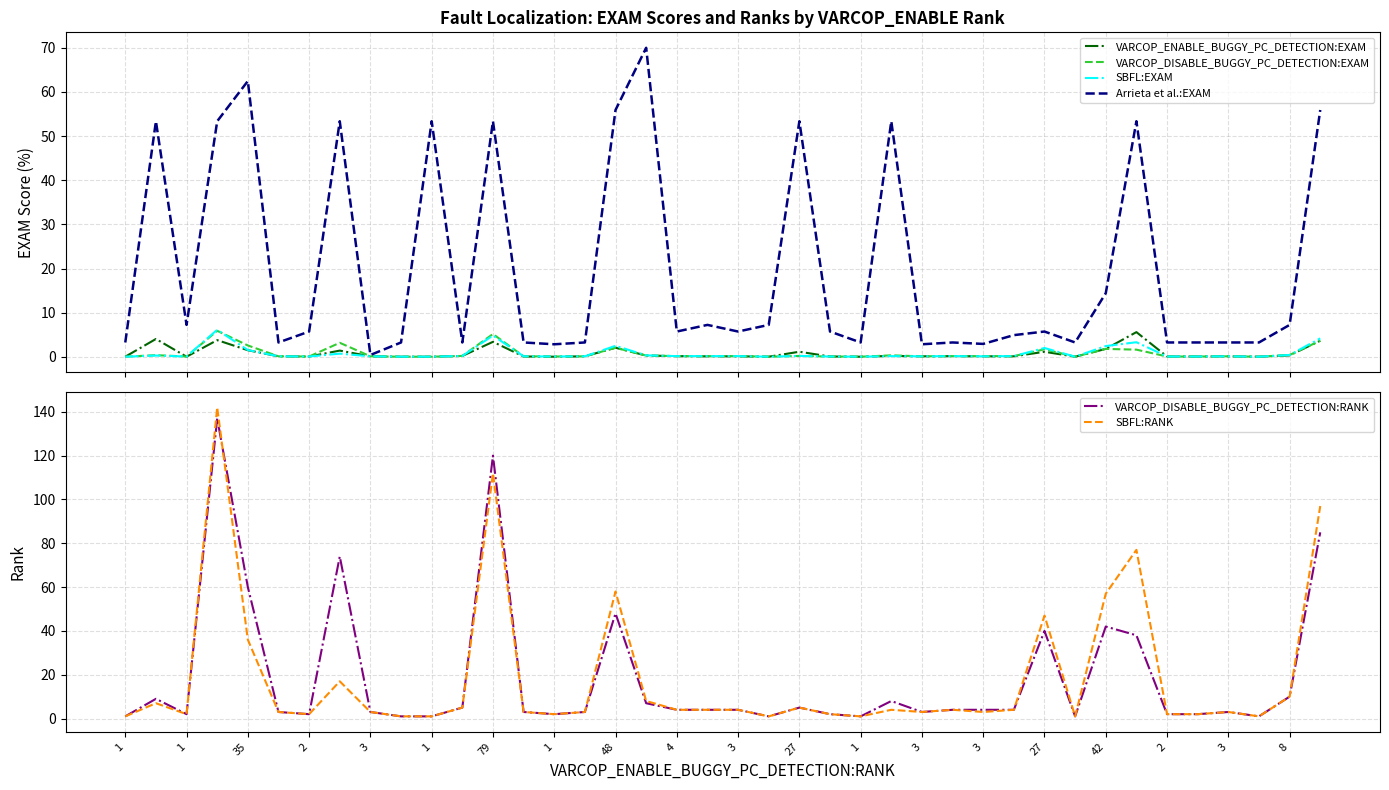

Between 1 and 3, which series saw the biggest shift?

Arrieta et al.:EXAM